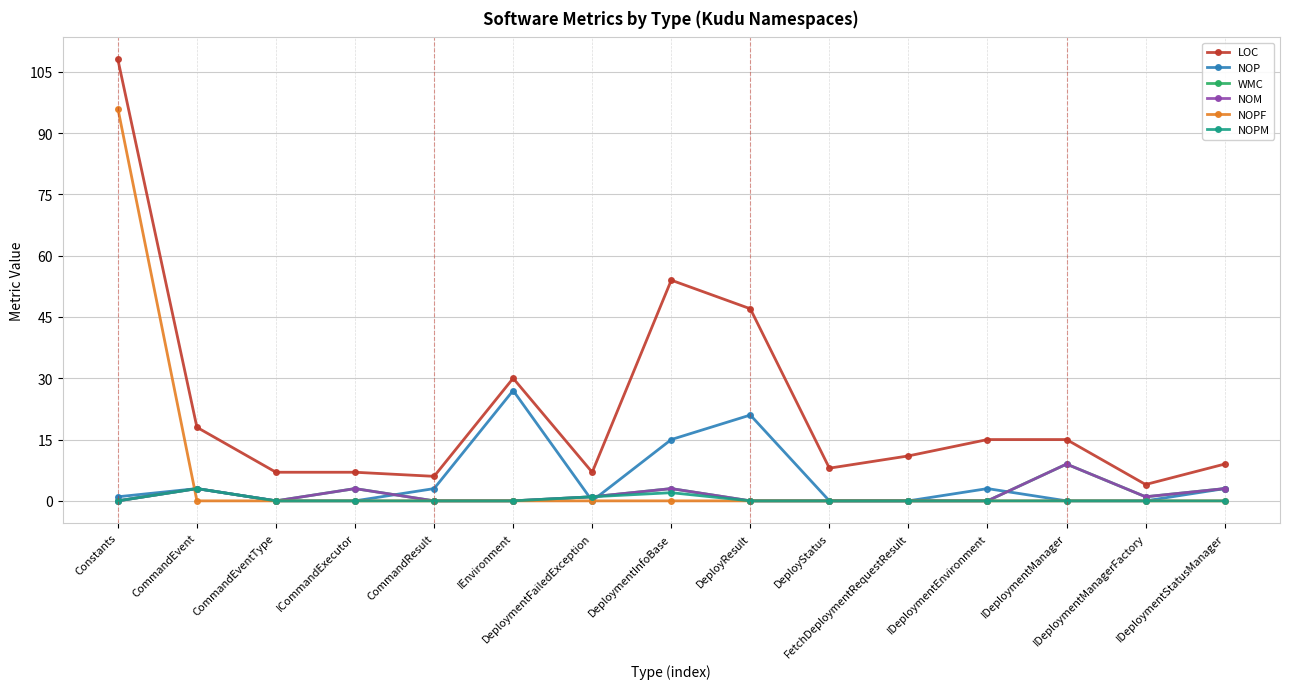

True or false: WMC and NOPM intersect in this chart.

False